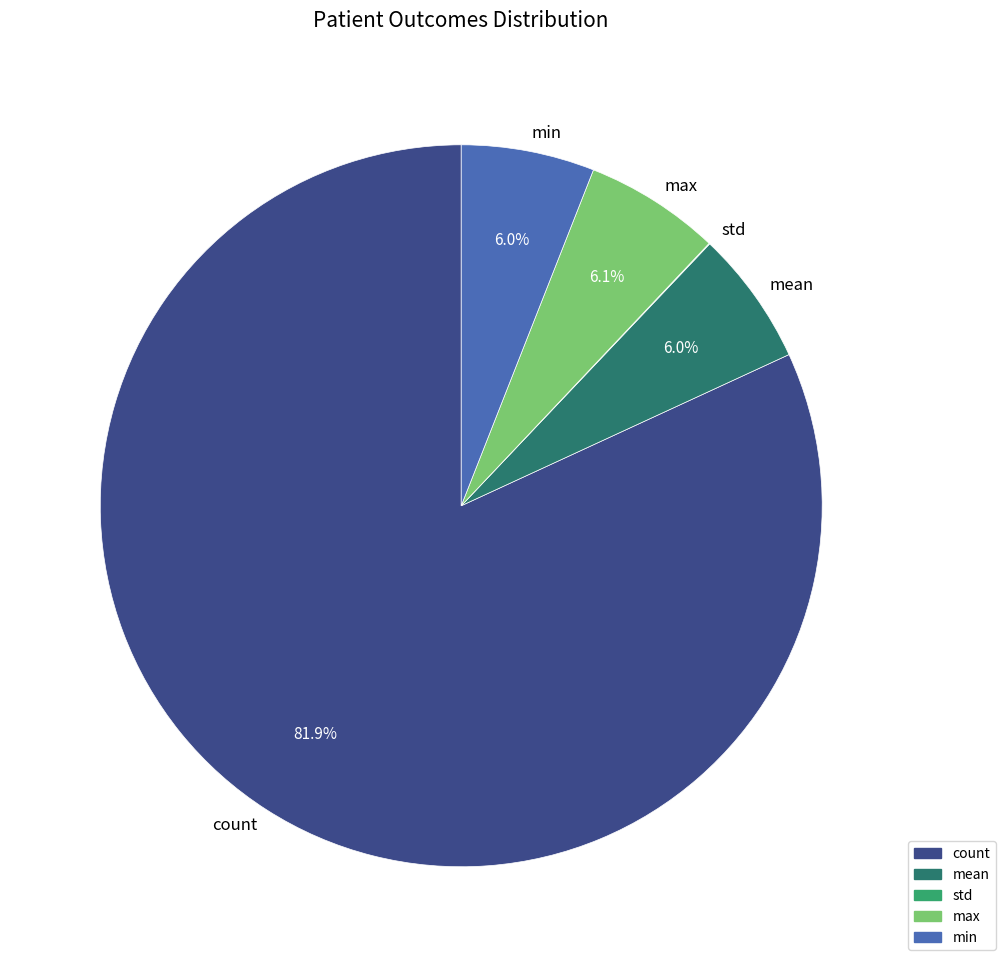

Which has a higher value, count or max?

count